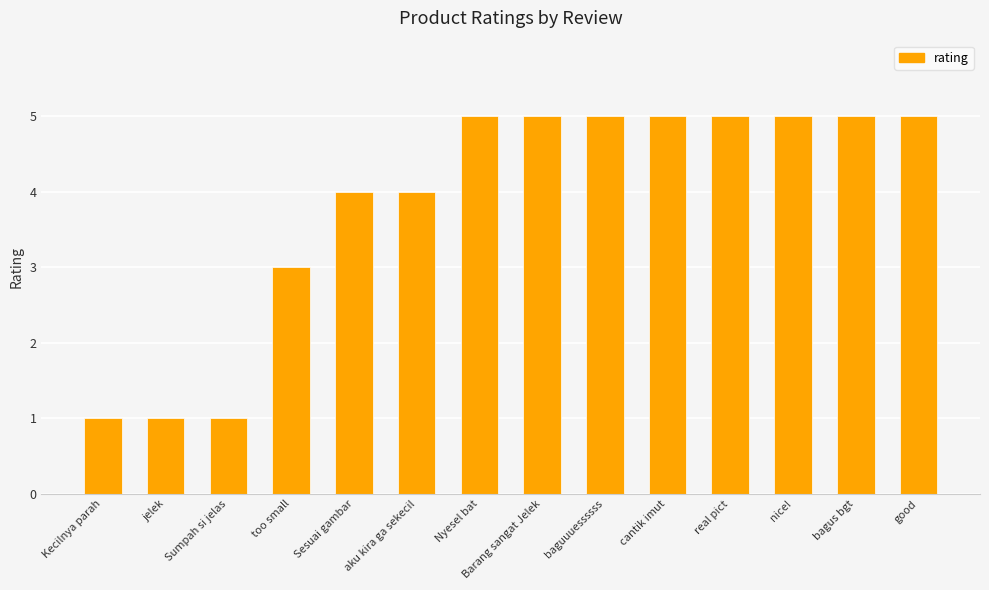

What is the smallest value displayed?

1